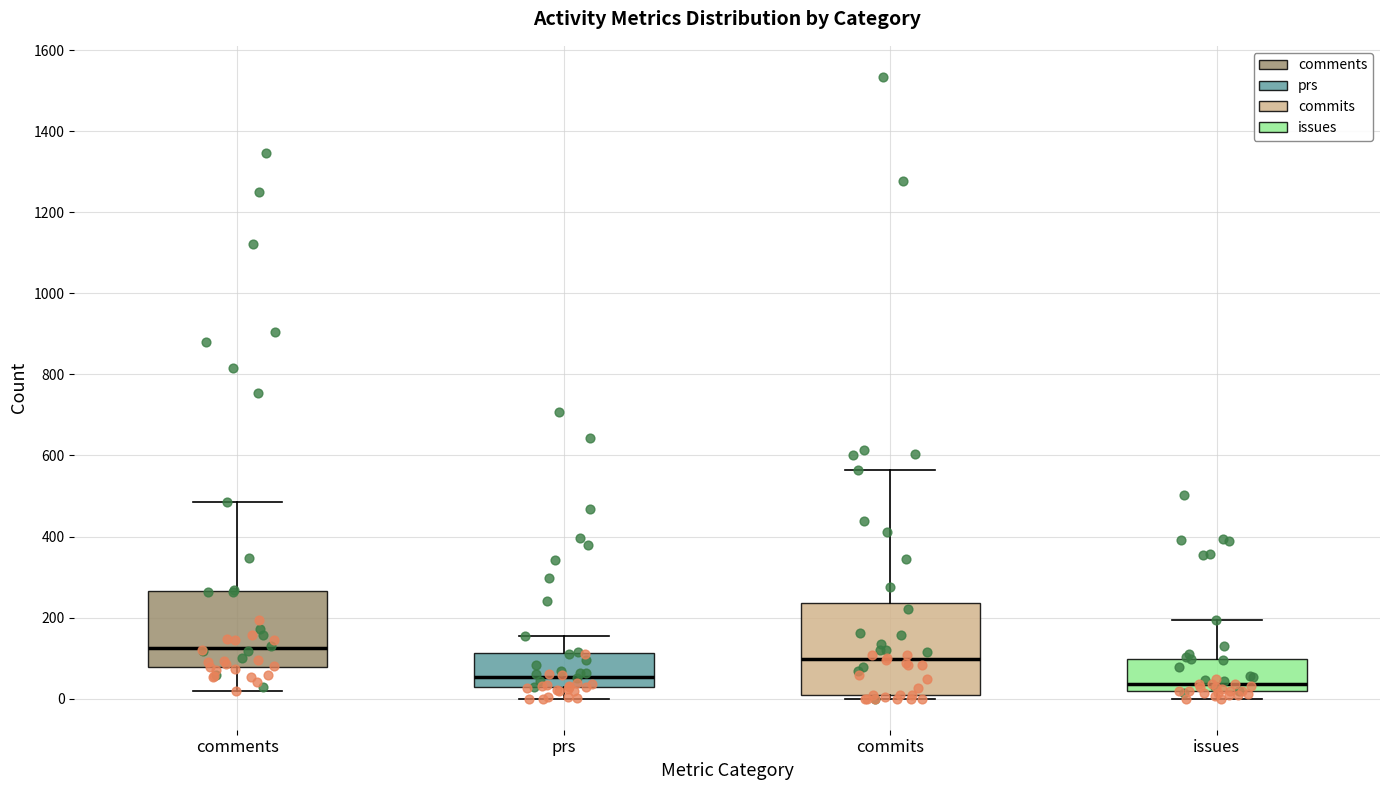

Reading left to right, transcribe this box plot: for each box, give where its median line is, the range the box spans, and where its two whiskers end, as read against the y-axis. The values are not printed on the chart, so give them approximately, as read against the axis.

comments: median 120, box 80 to 260, whiskers 20 to 480
prs: median 60, box 20 to 120, whiskers 0 to 160
commits: median 100, box 0 to 240, whiskers 0 (just below the box's lower edge) to 560
issues: median 40, box 20 to 100, whiskers 0 to 200